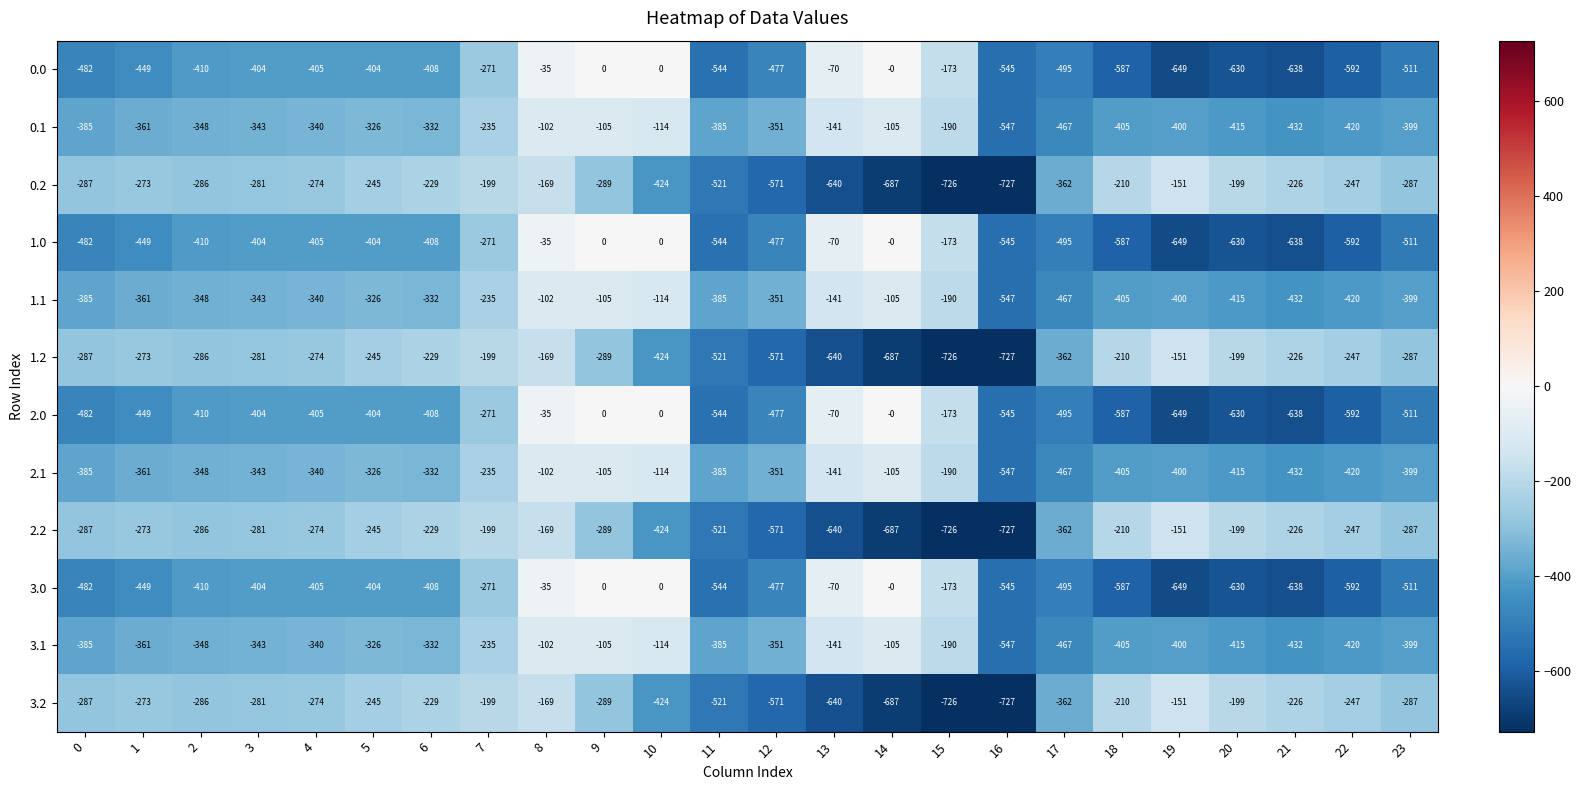

Is the value of 0.2 at 21 greater than the value of 1.2 at 15?

Yes